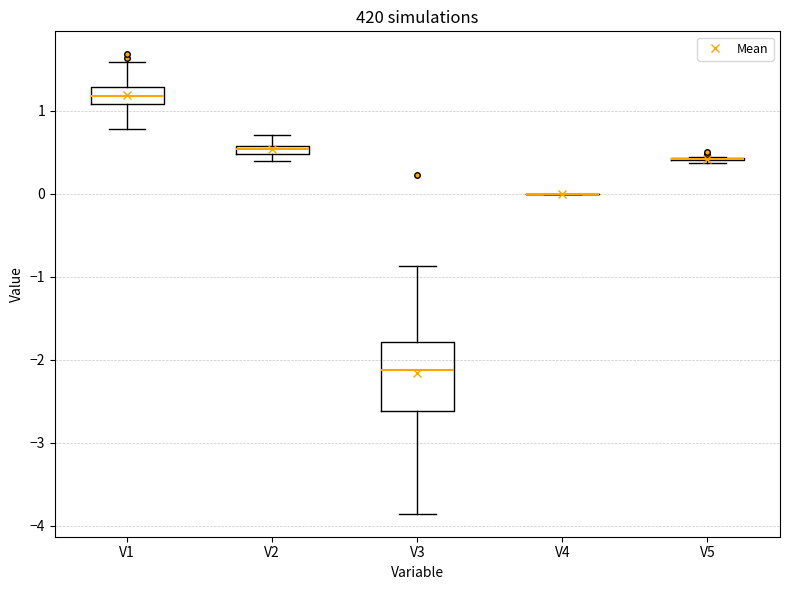

Which box is the tallest, from its lower edge to its upper edge?

V3